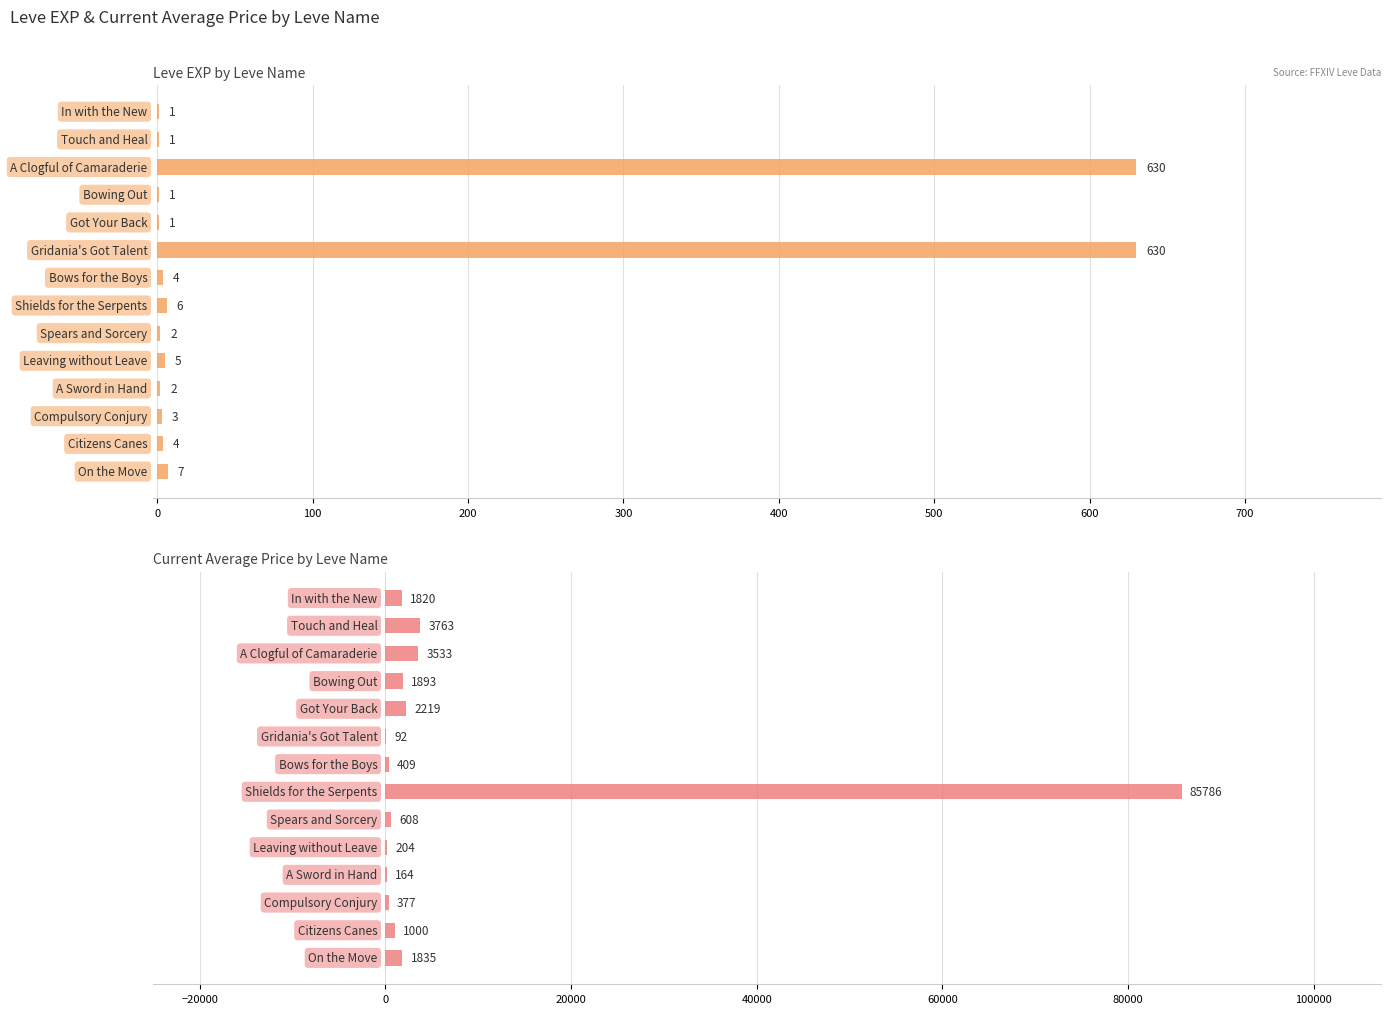

What is the average value of the Current Average Price by Leve Name series?

7407